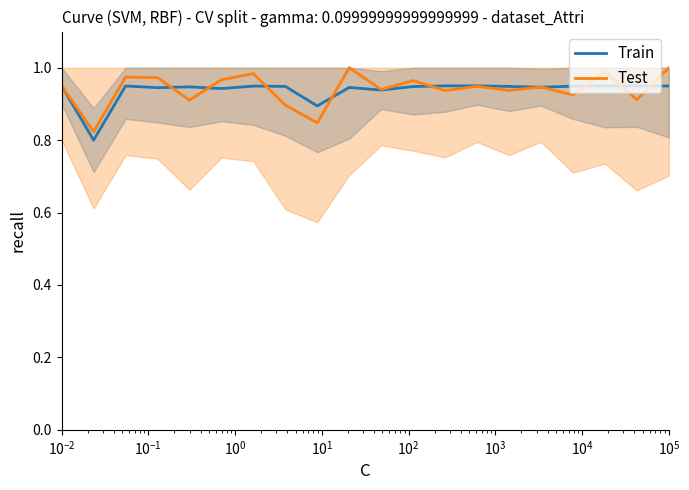

How many times do Train and Test cross each other?

10